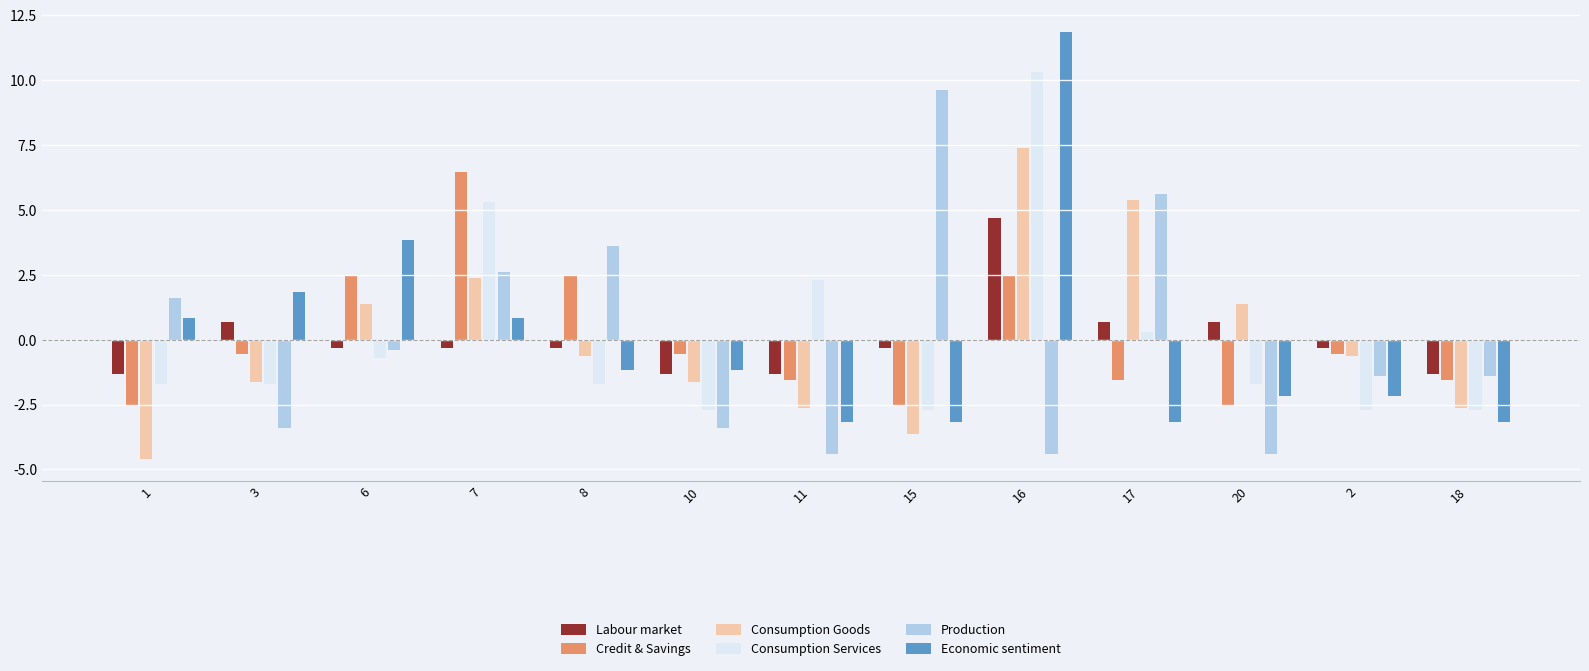

Reading right to left, what are all the values shown in this chart?

Labour market: -1.3	-0.3	0.7	0.7	4.7	-0.3	-1.3	-1.3	-0.3	-0.3	-0.3	0.7	-1.3
Credit & Savings: -1.5	-0.5	-2.5	-1.5	2.5	-2.5	-1.5	-0.5	2.5	6.5	2.5	-0.5	-2.5
Consumption Goods: -2.6	-0.6	1.4	5.4	7.4	-3.6	-2.6	-1.6	-0.6	2.4	1.4	-1.6	-4.6
Consumption Services: -2.7	-2.7	-1.7	0.3	10.3	-2.7	2.3	-2.7	-1.7	5.3	-0.7	-1.7	-1.7
Production: -1.4	-1.4	-4.4	5.6	-4.4	9.6	-4.4	-3.4	3.6	2.6	-0.4	-3.4	1.6
Economic sentiment: -3.2	-2.2	-2.2	-3.2	11.8	-3.2	-3.2	-1.2	-1.2	0.8	3.8	1.8	0.8